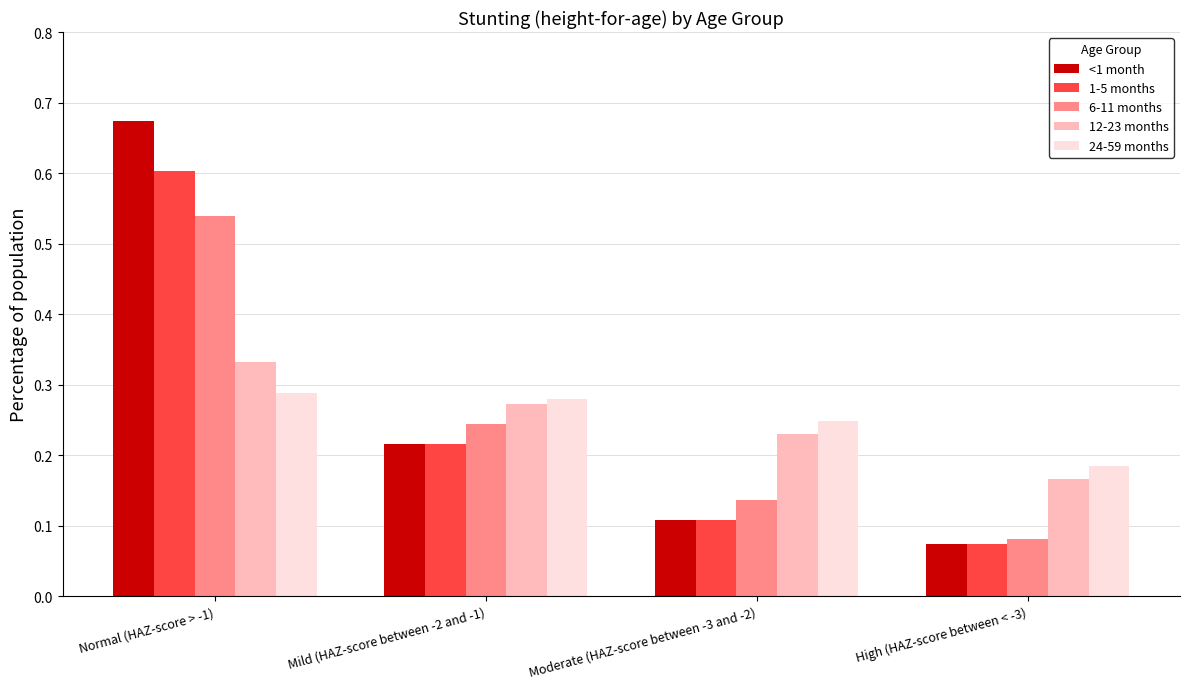

What is the label of the 4th bar from the left?

High (HAZ-score between < -3)